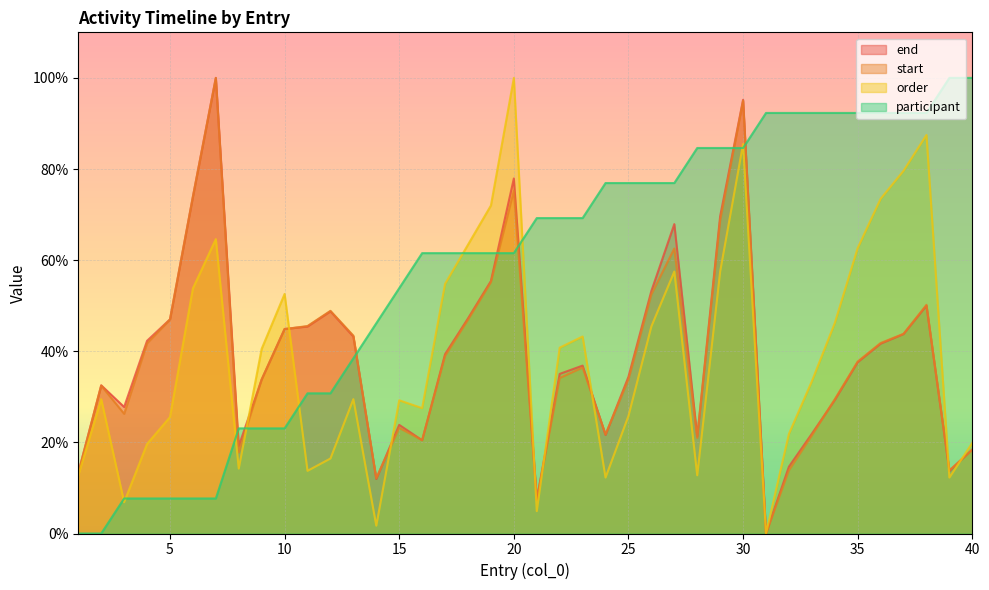

What is the difference between the highest and lowest values at 7?

92.3